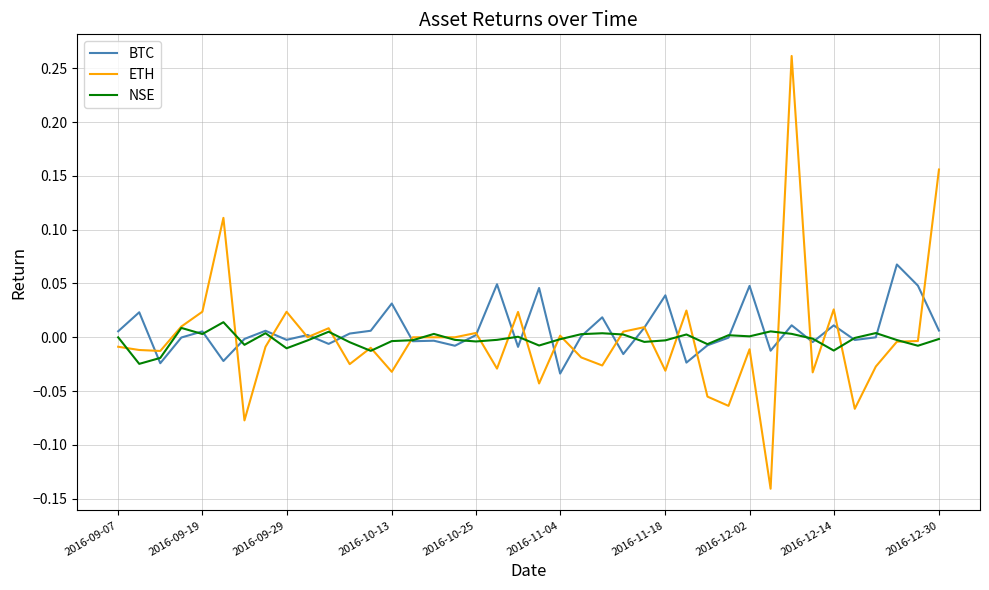

Rank the series by their maximum value, from lowest to highest.

NSE, BTC, ETH